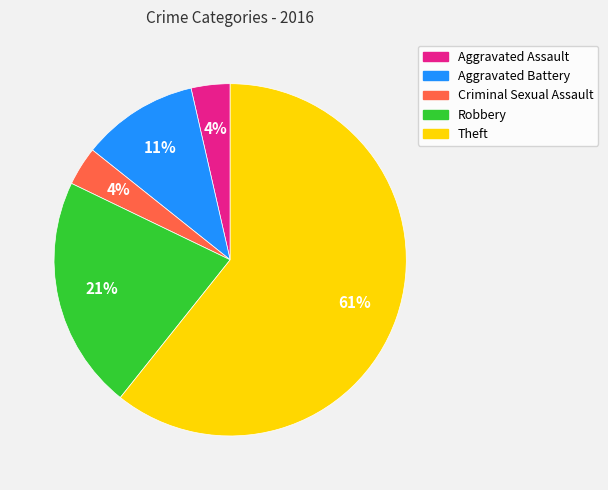

Which slice is the largest?

Theft